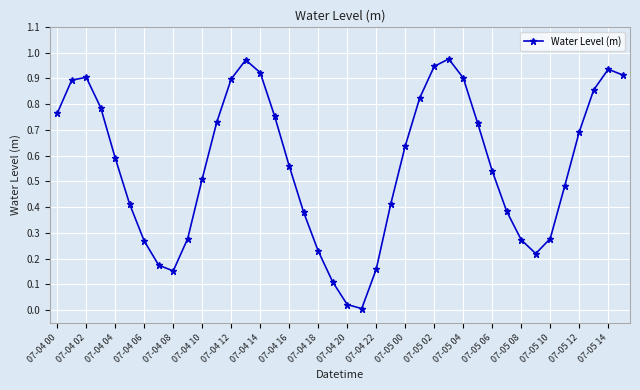

How many interior local valleys (lower than both neighbors) does the data have?

3